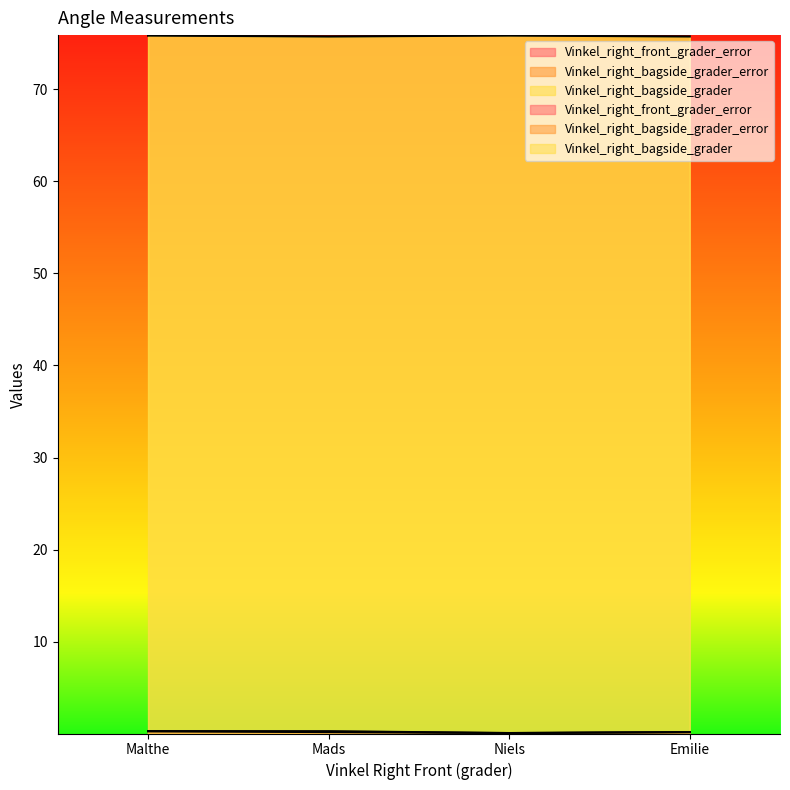

True or false: Vinkel_right_front_grader_error and Vinkel_right_bagside_grader_error intersect in this chart.

False